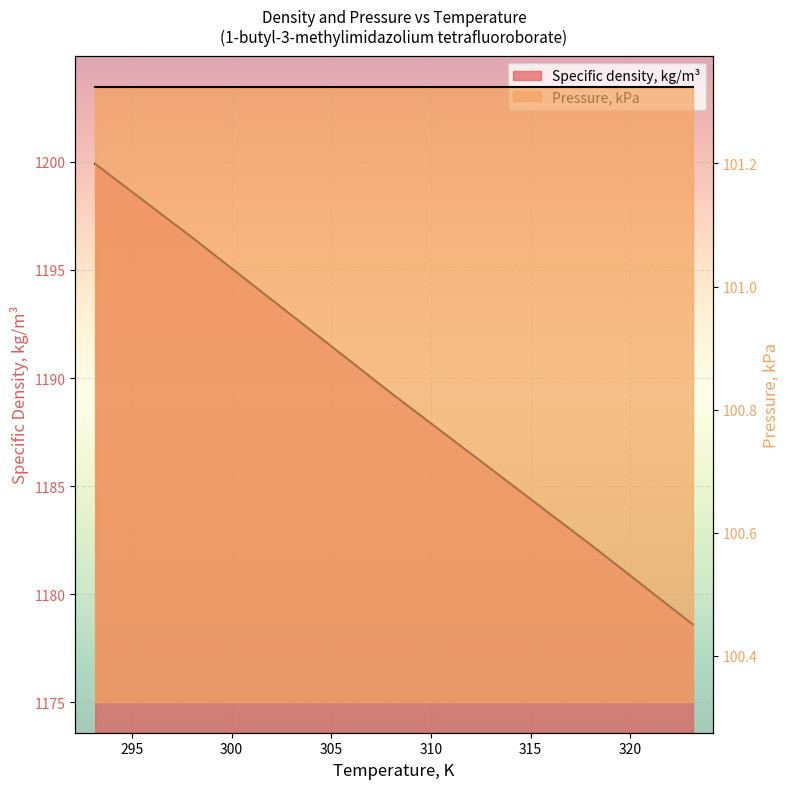

List the labels in order of value, largest first.

293.15, 298.15, 303.15, 308.15, 313.15, 318.15, 323.15